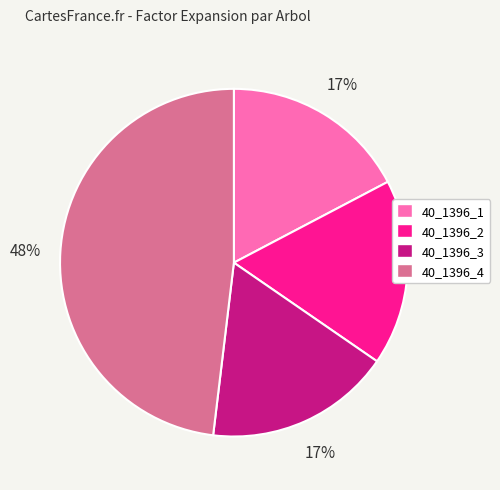

What is the ratio of the value at 40_1396_4 to the value at 40_1396_2?

2.8